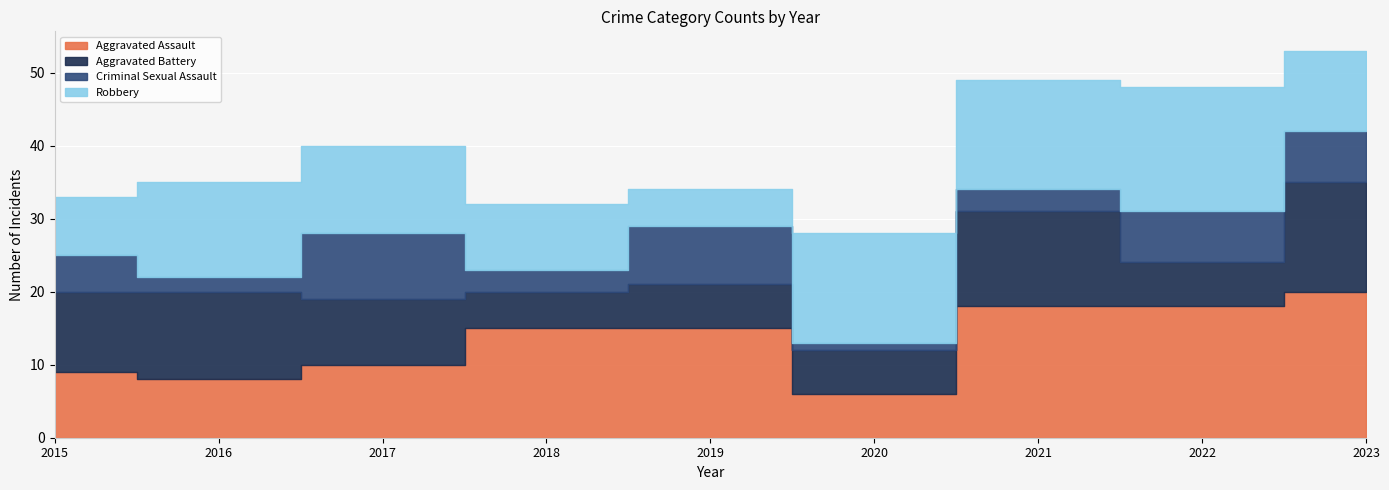

Between 2016 and 2019, which is larger?

2019